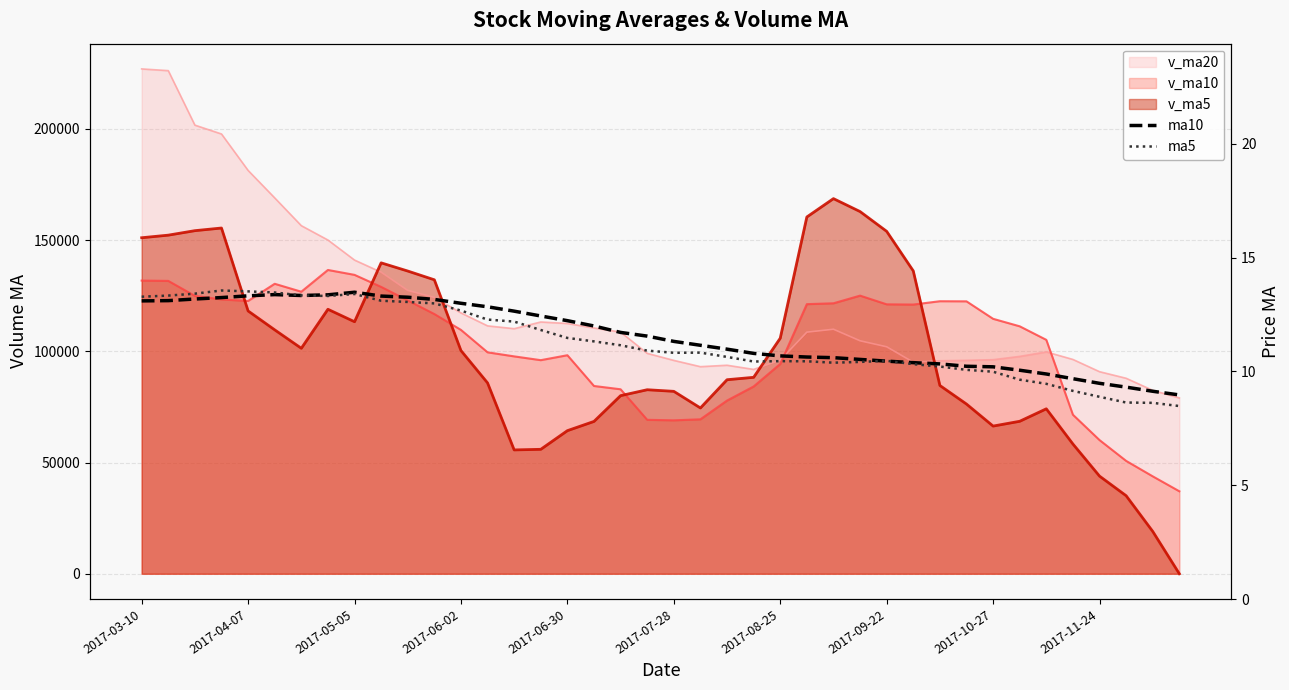

What is the average value of the ma5 series?

11.3